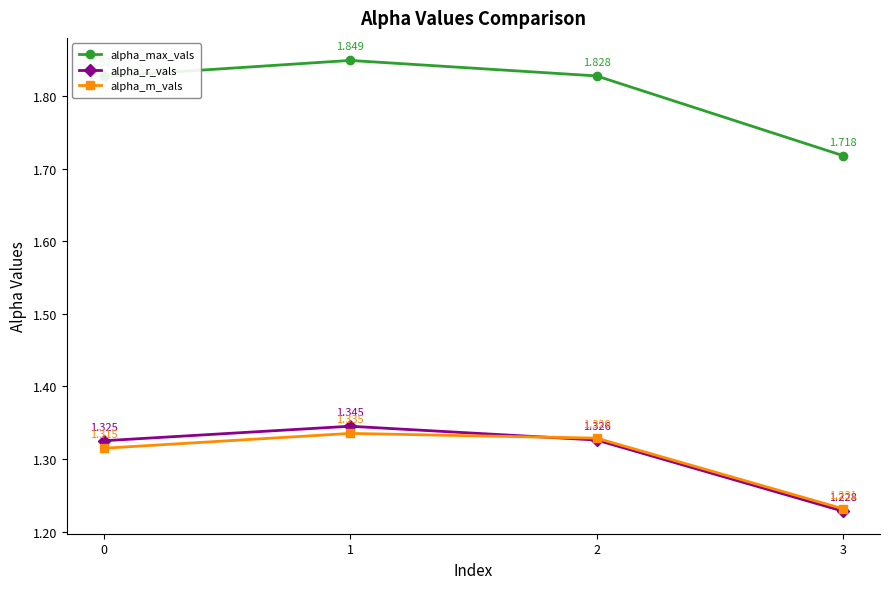

The value of alpha_max_vals at 3 is 2.3. True or false?

False